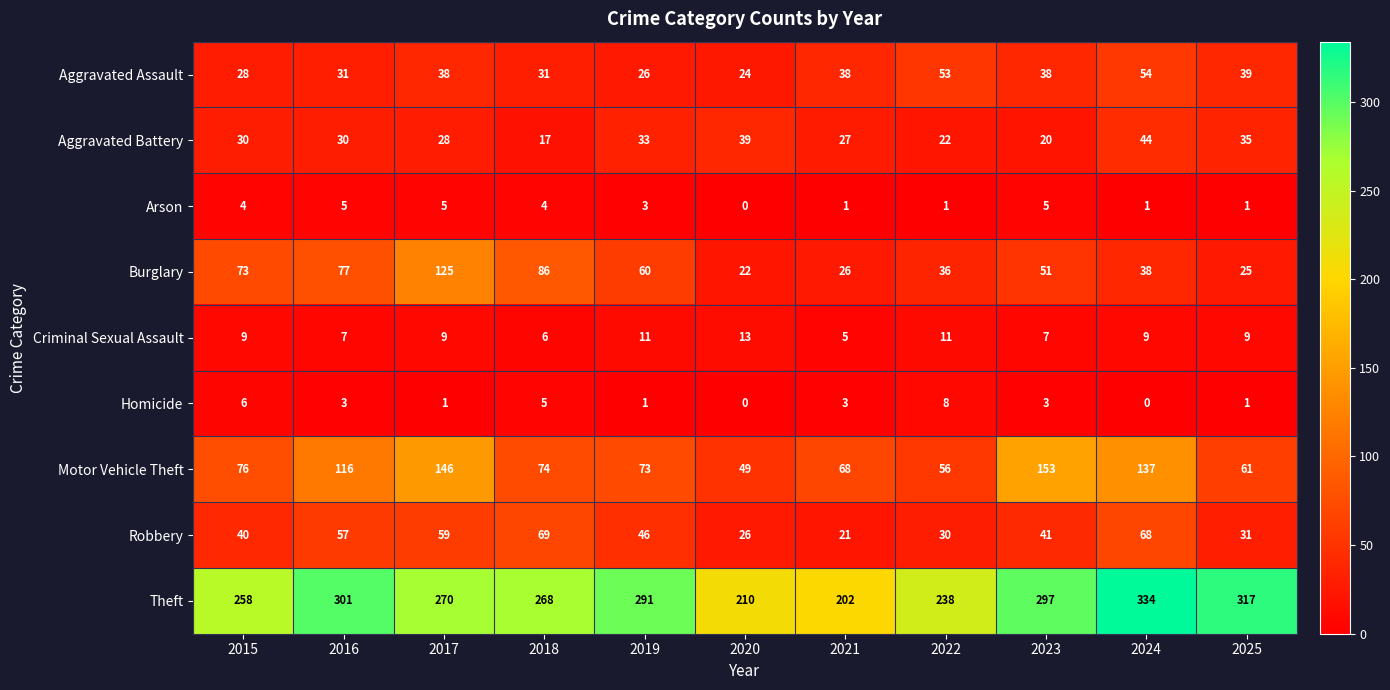

At which label does Theft first exceed 270?

2016